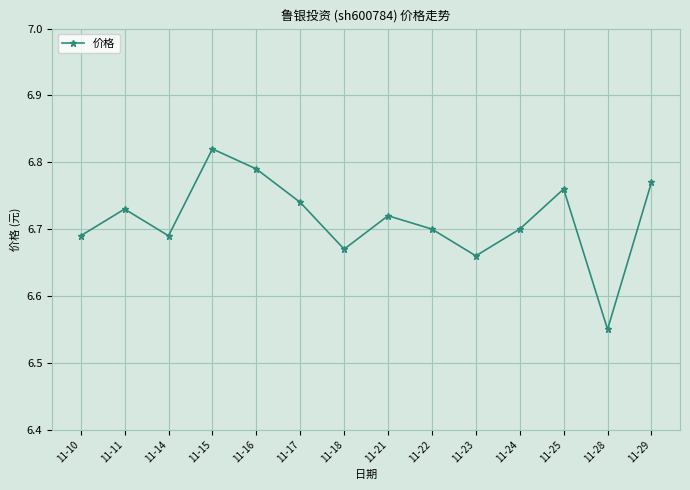

Which category has the highest value across all series?

11-15